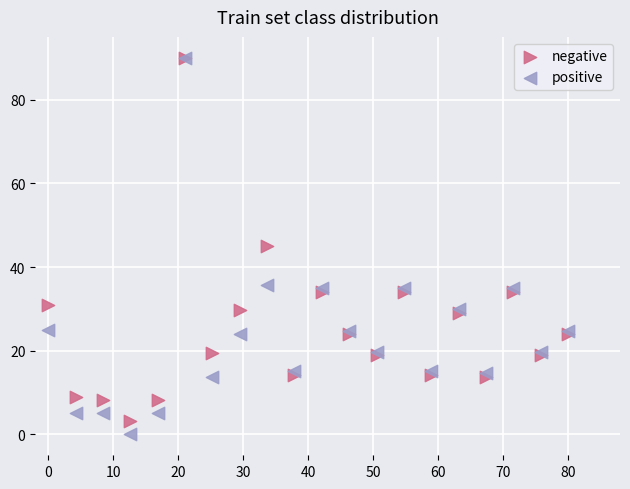

Which series contains the lowest Y value?

positive